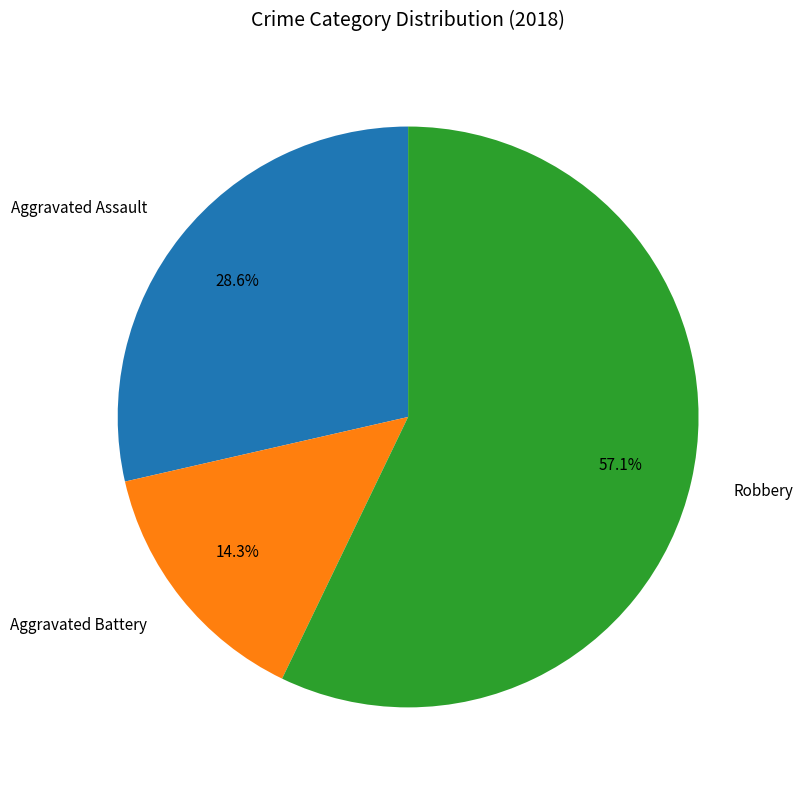

Does Robbery represent more than half of the total?

Yes